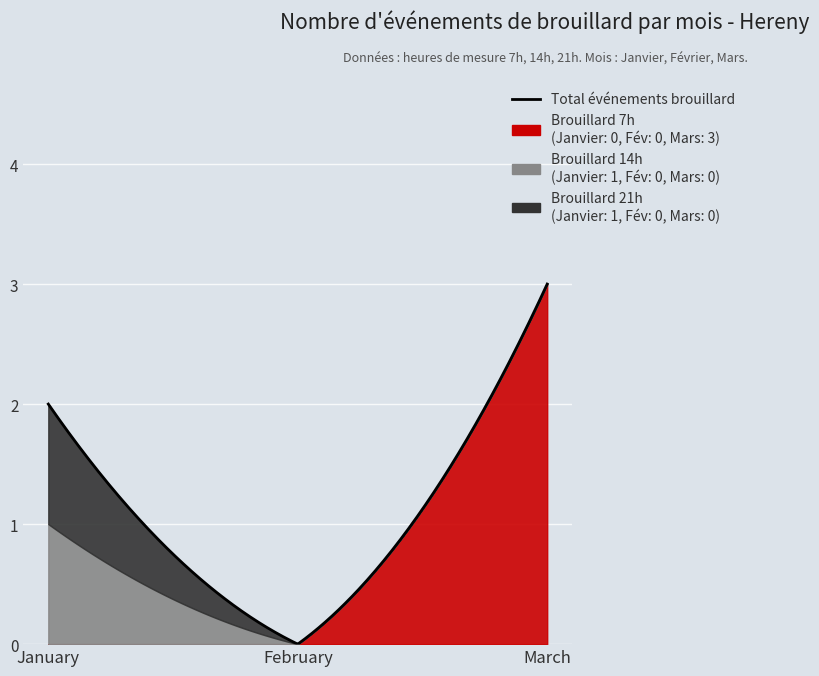

At which category does the chart reach its minimum across all series?

January